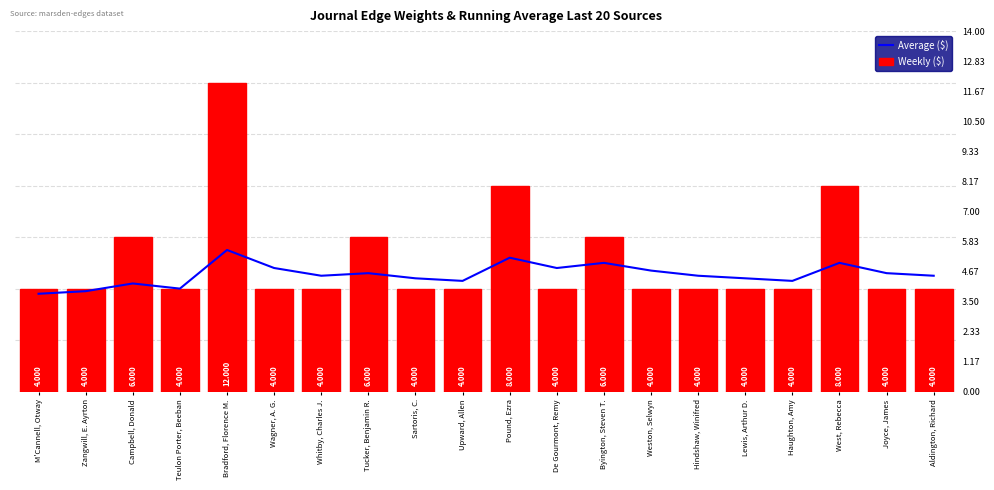

True or false: Weekly ($) has a value of 2.6 at Wagner, A. G..

False